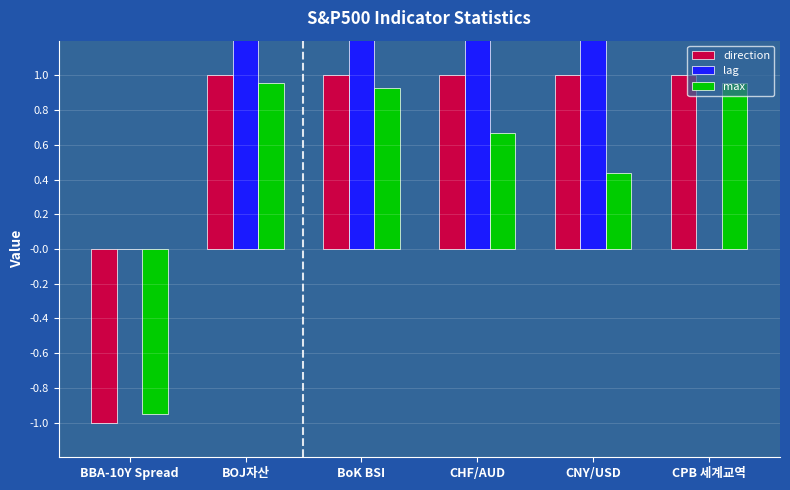

What is the total value across all series at BoK BSI?

3.9